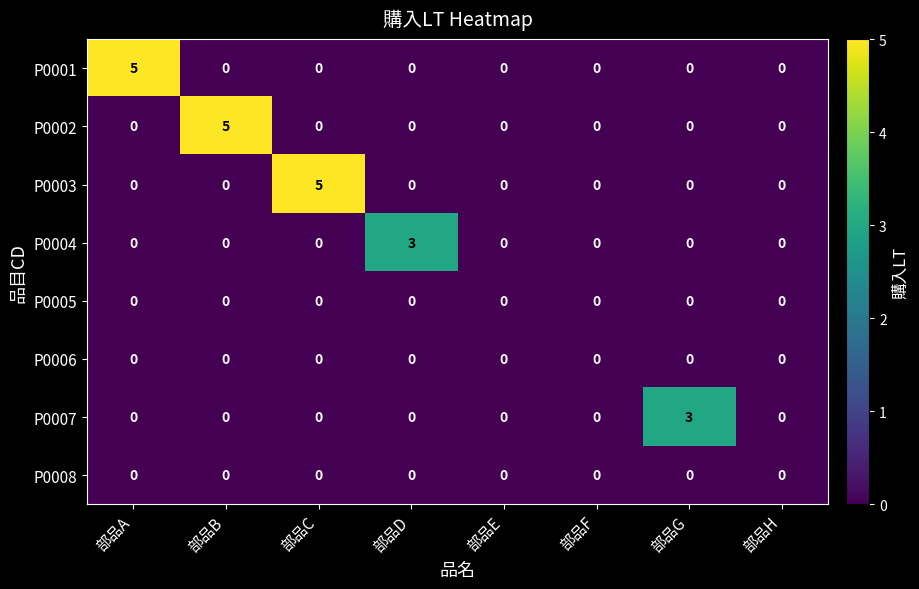

Count the P0007 values in the range 0 to 1.

7